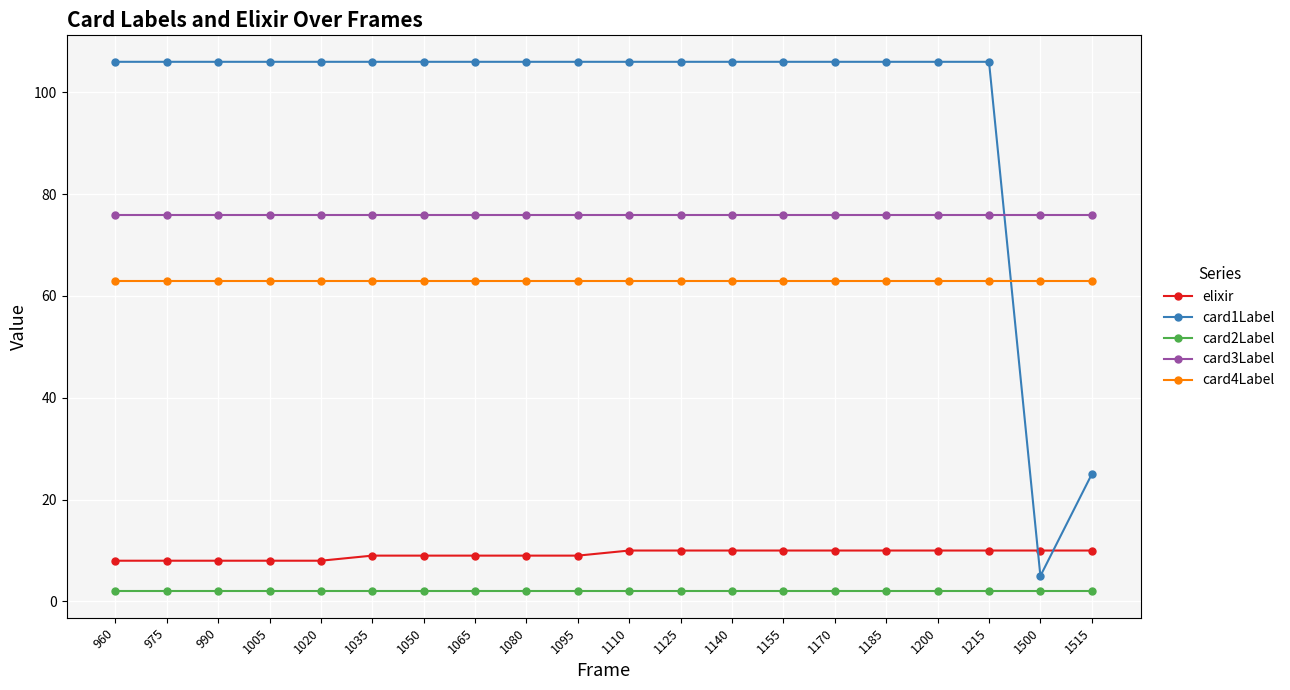

True or false: card4Label has a value of 63 at 1170.

True